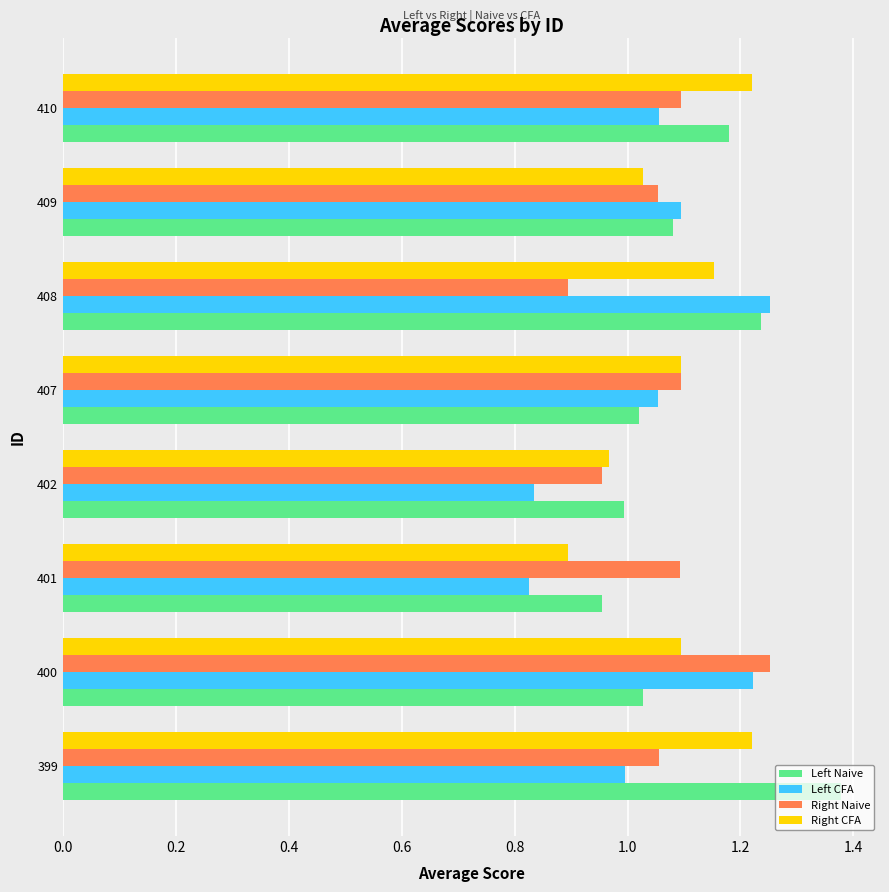

Rank the series at 401 from highest to lowest value.

Right Naive, Left Naive, Right CFA, Left CFA